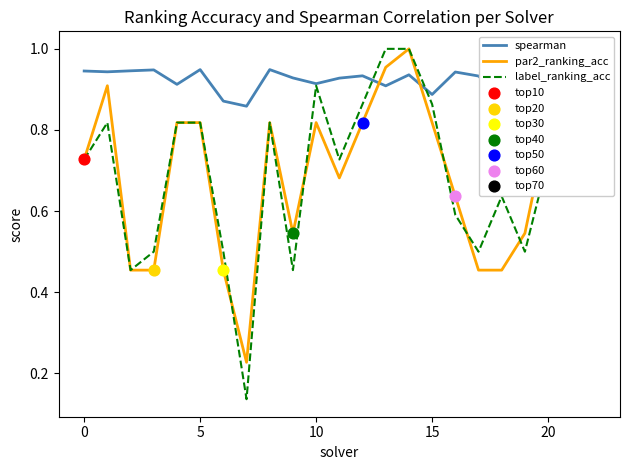

Which series has the largest range (max minus min)?

label_ranking_acc